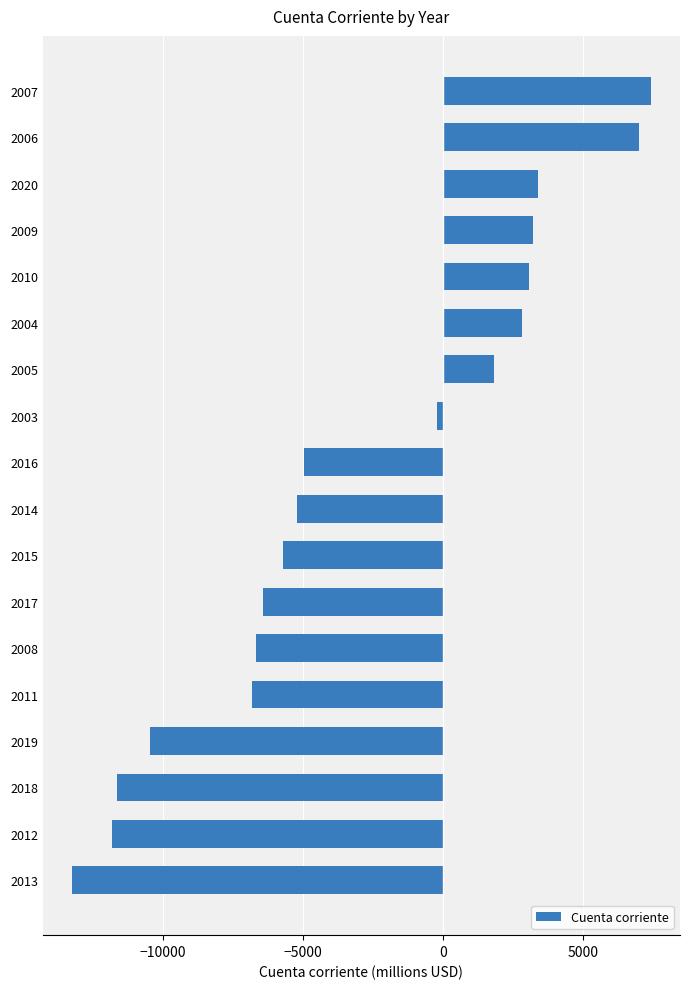

What is the maximum value shown in the chart?

7423